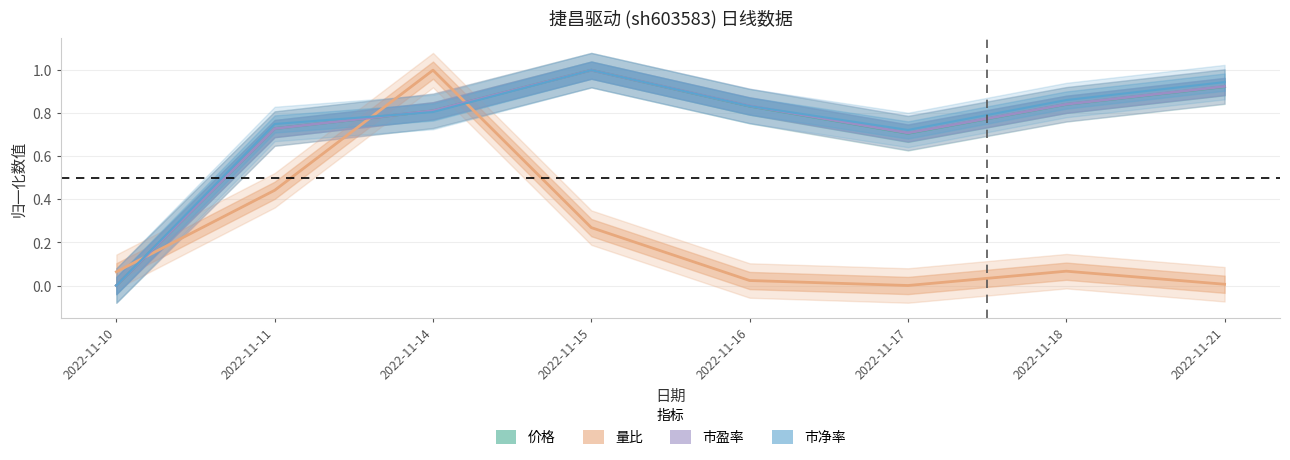

Which series has the largest range (max minus min)?

市盈率